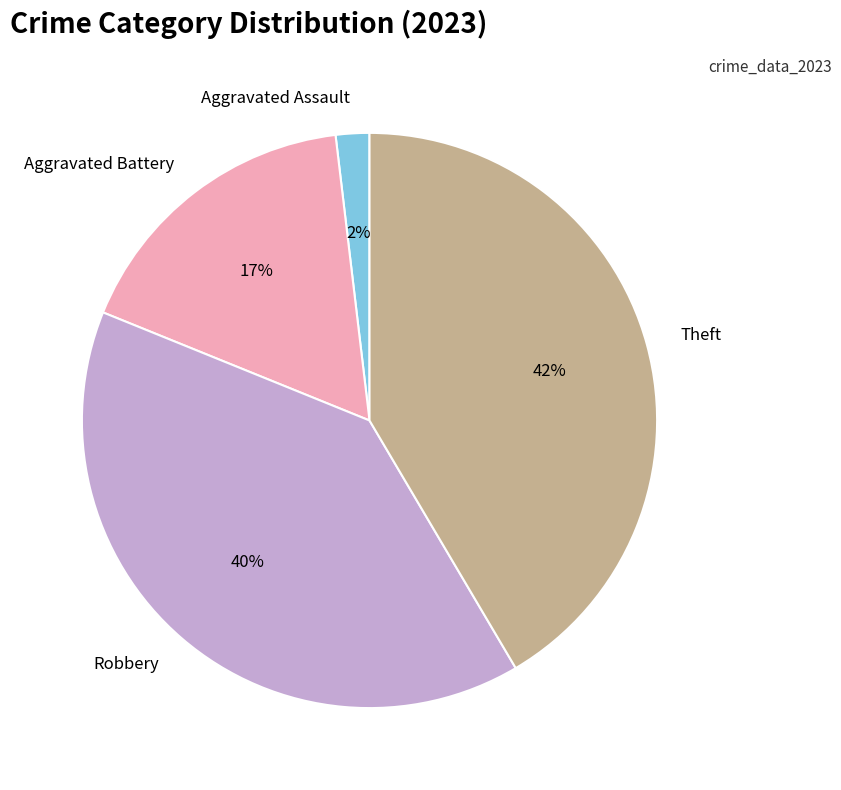

What is the smallest slice in the pie chart?

Aggravated Assault